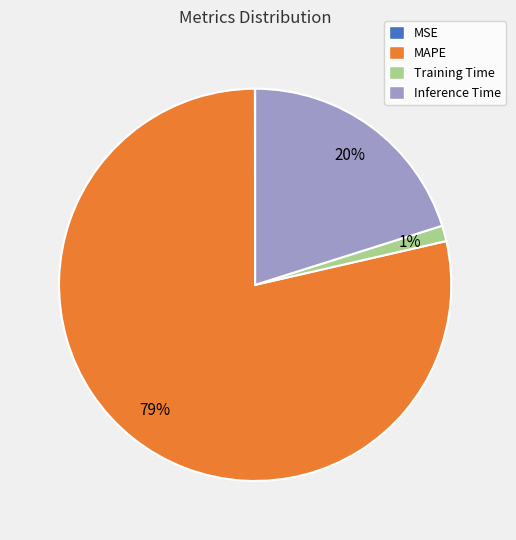

To the nearest percent, what is the average slice percentage?

25%